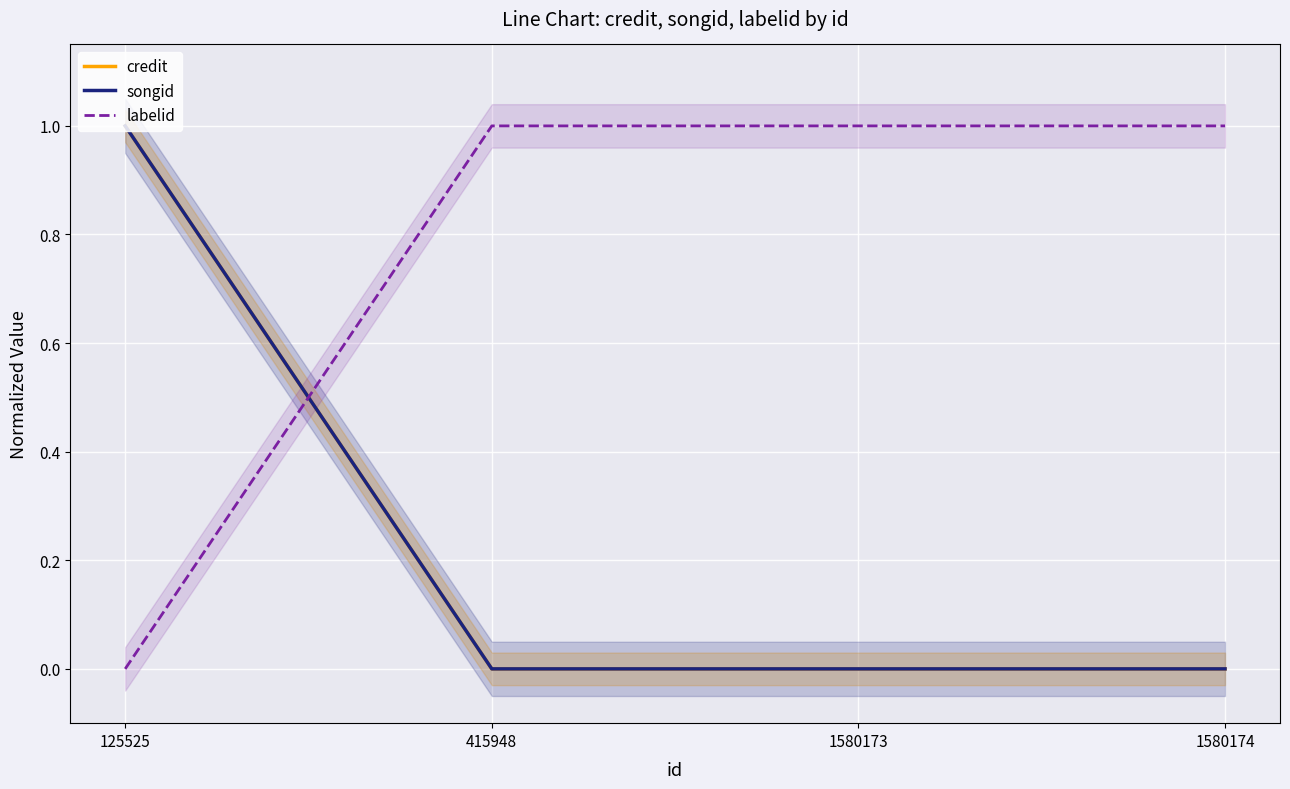

Reading right to left, extract all data points from this chart.

credit: 1580174=0	1580173=0	415948=0	125525=1
songid: 1580174=0	1580173=0	415948=0	125525=1
labelid: 1580174=1	1580173=1	415948=1	125525=0